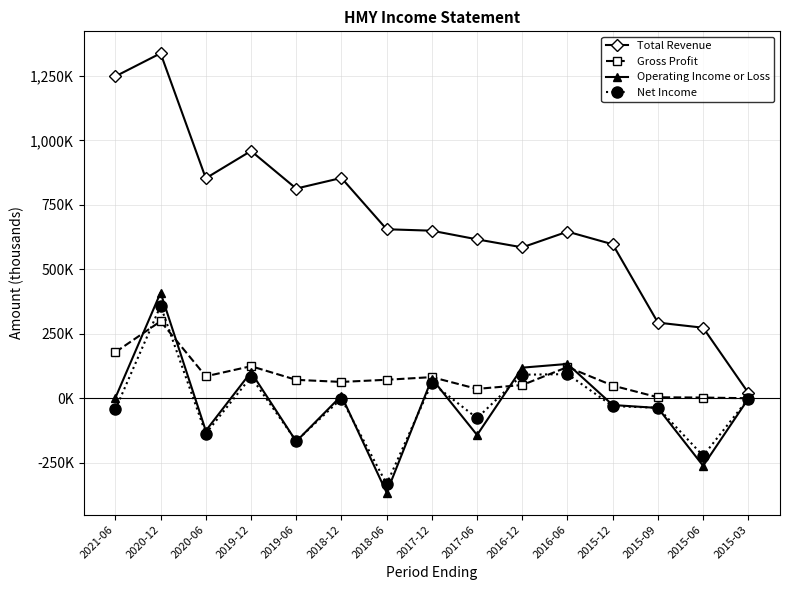

Does the chart have visible grid lines?

Yes